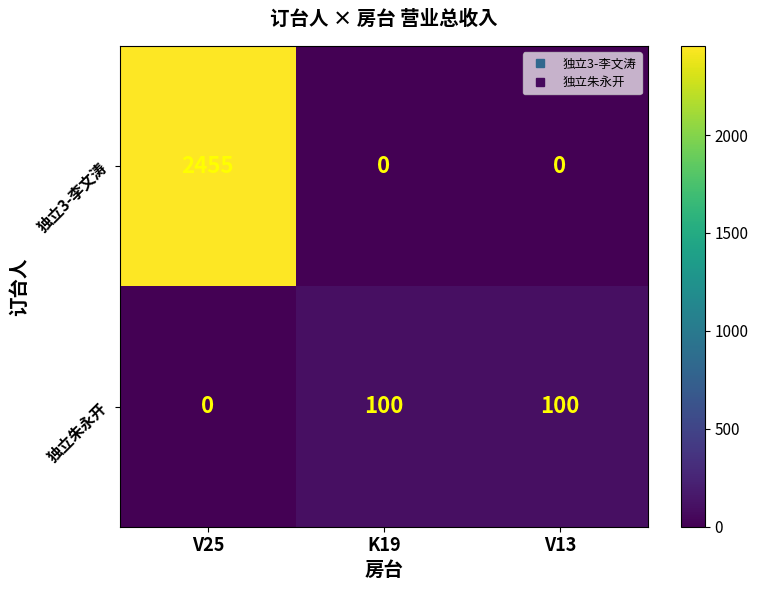

Rank the series at V25 from lowest to highest value.

独立朱永开, 独立3-李文涛